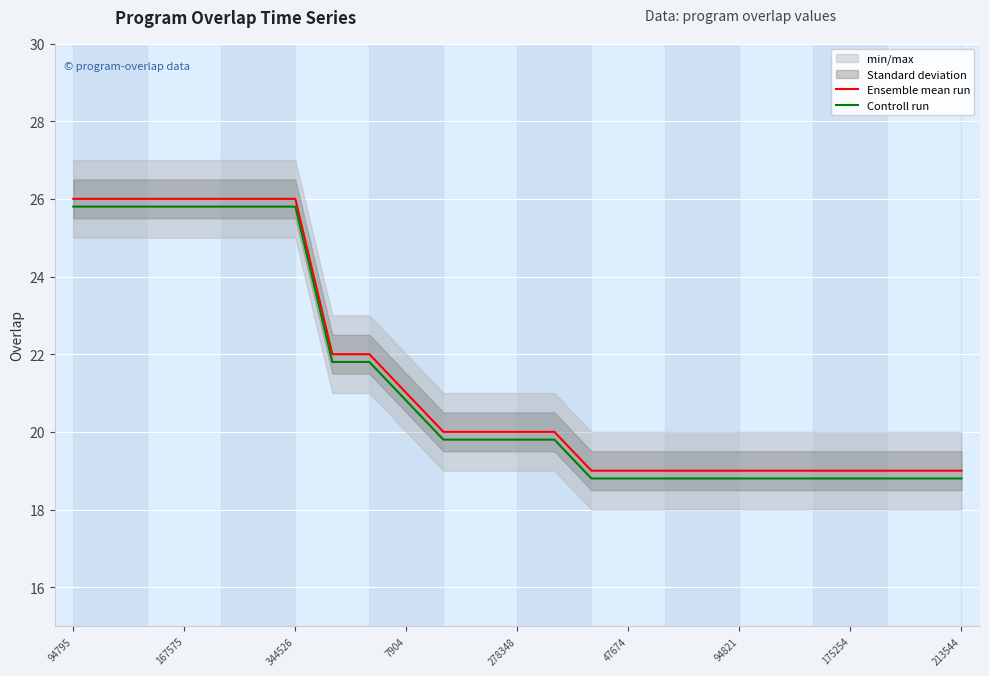

At how many categories does at least one series exceed 19?

14